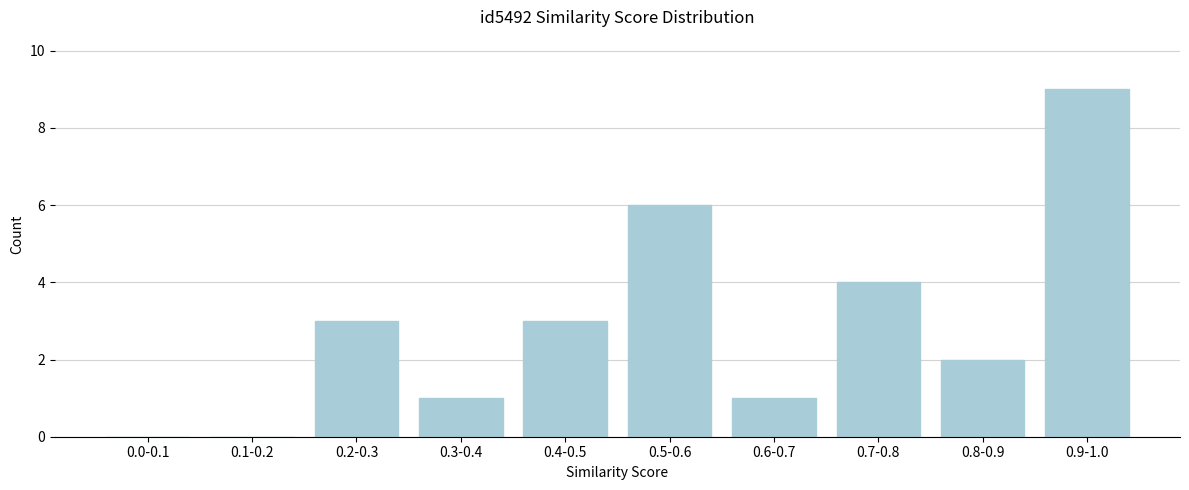

Reading right to left, list all the values displayed in this chart.

0.9-1.0=9	0.8-0.9=2	0.7-0.8=4	0.6-0.7=1	0.5-0.6=6	0.4-0.5=3	0.3-0.4=1	0.2-0.3=3	0.1-0.2=0	0.0-0.1=0